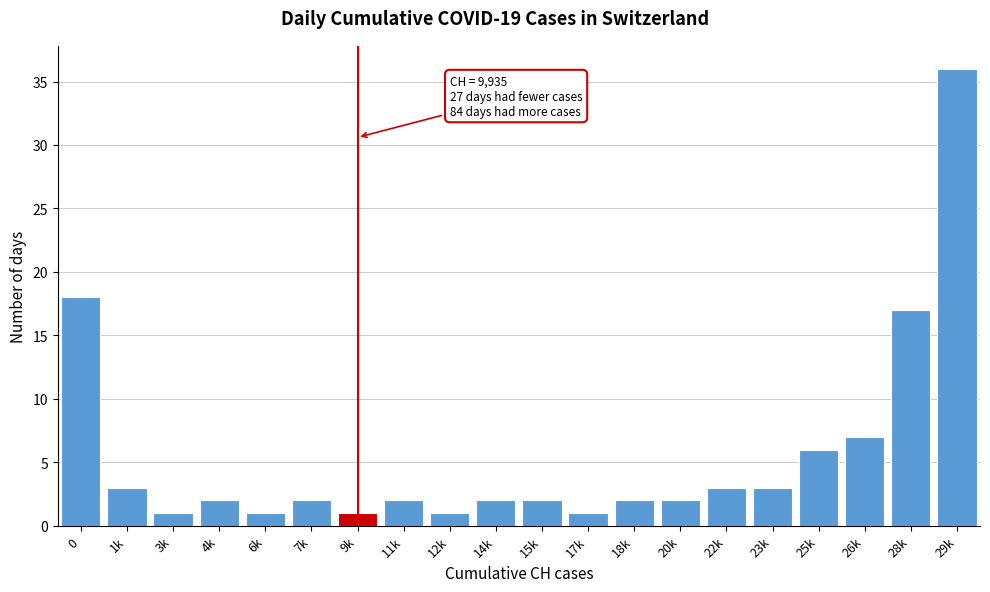

Reading left to right, transcribe all the data shown in this chart.

0=18	1k=3	3k=1	4k=2	6k=1	7k=2	9k=1	11k=2	12k=1	14k=2	15k=2	17k=1	18k=2	20k=2	22k=3	23k=3	25k=6	26k=7	28k=17	29k=36